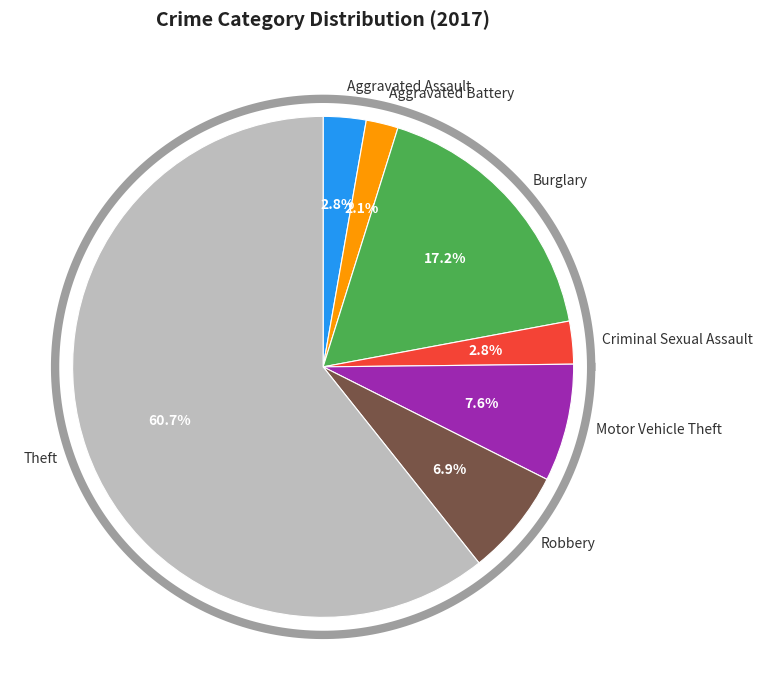

Is there any slice that represents more than half of the pie?

Yes